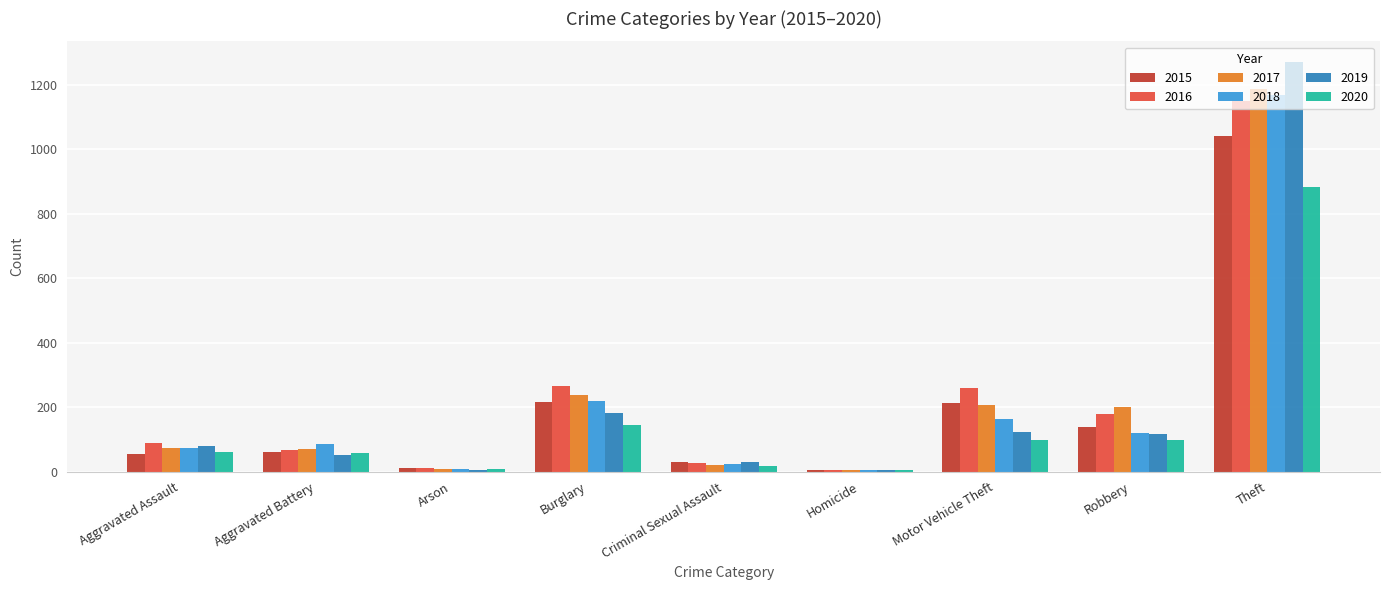

Are the bars grouped side by side (vs. stacked)?

Yes